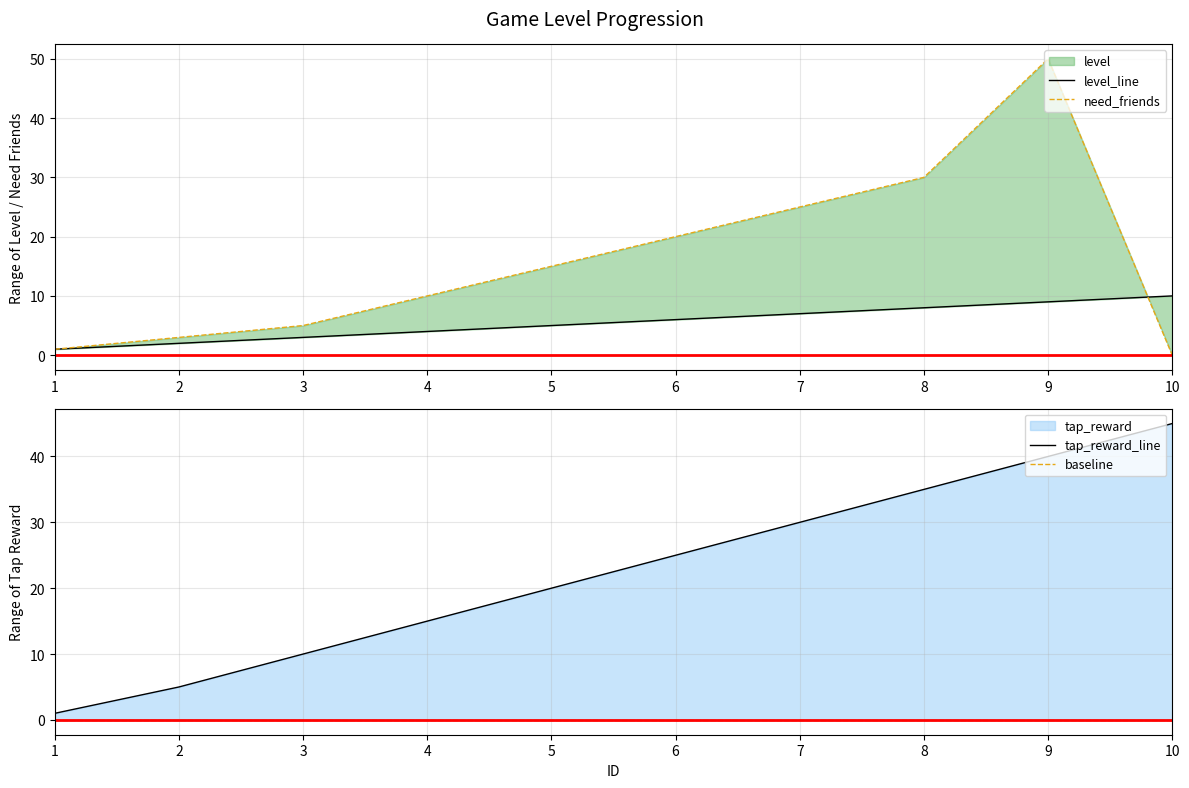

Between 6 and 9, which series saw the biggest shift?

need_friends